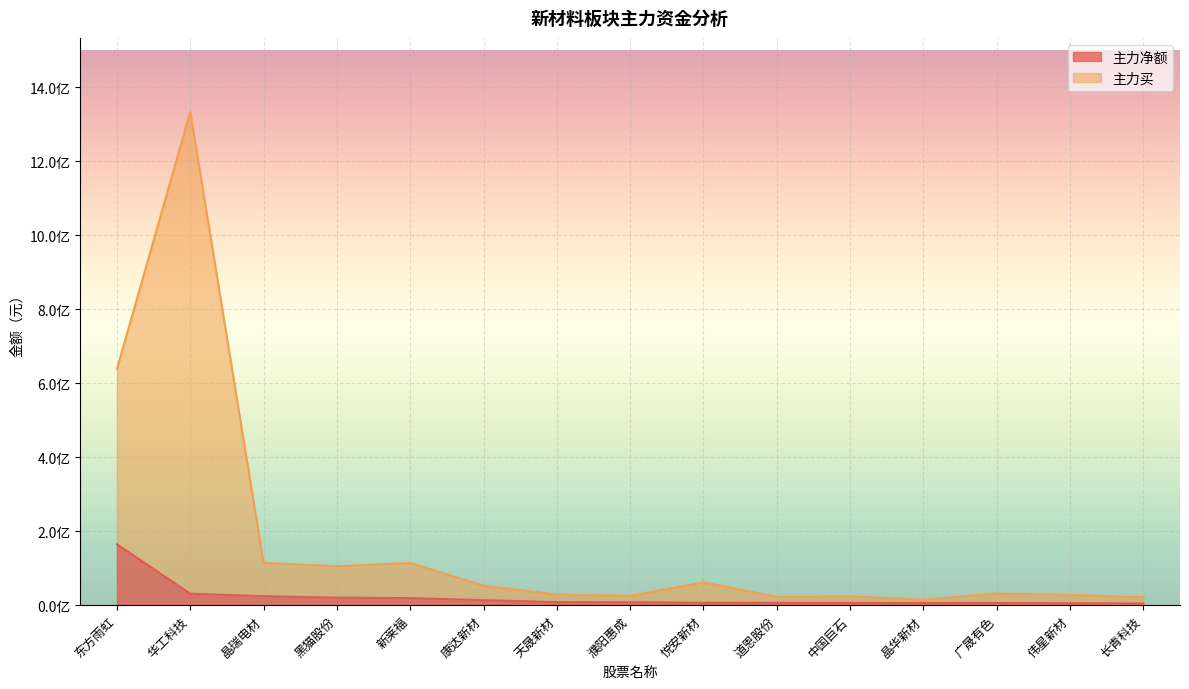

Which label corresponds to the smallest value in the chart?

长青科技